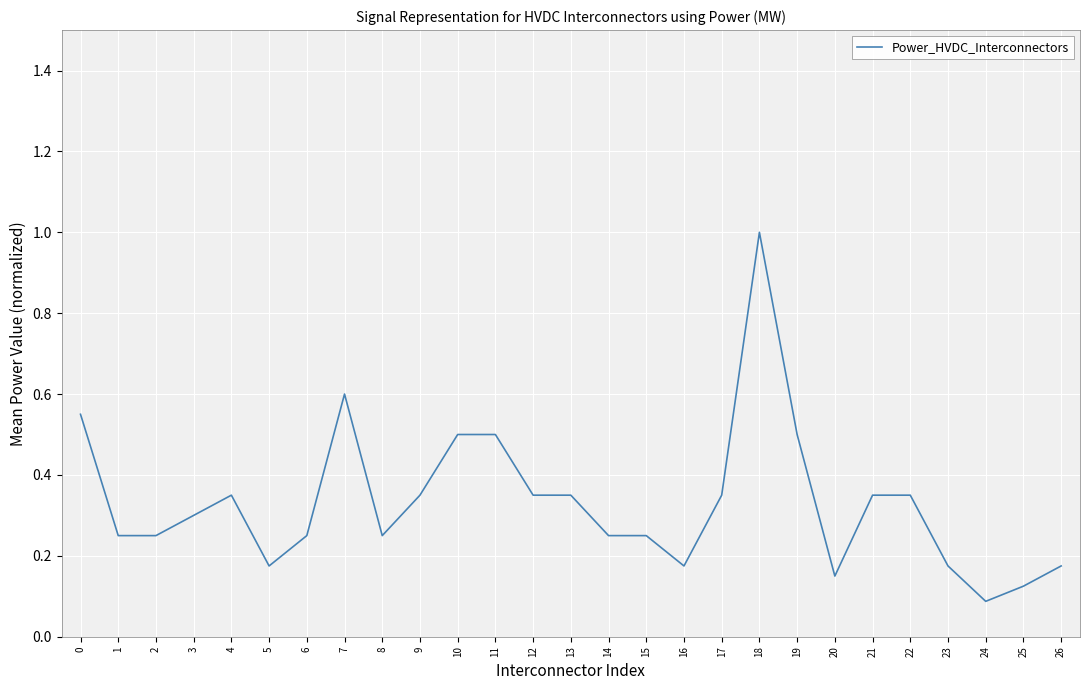

Which has a higher value, 4 or 16?

4